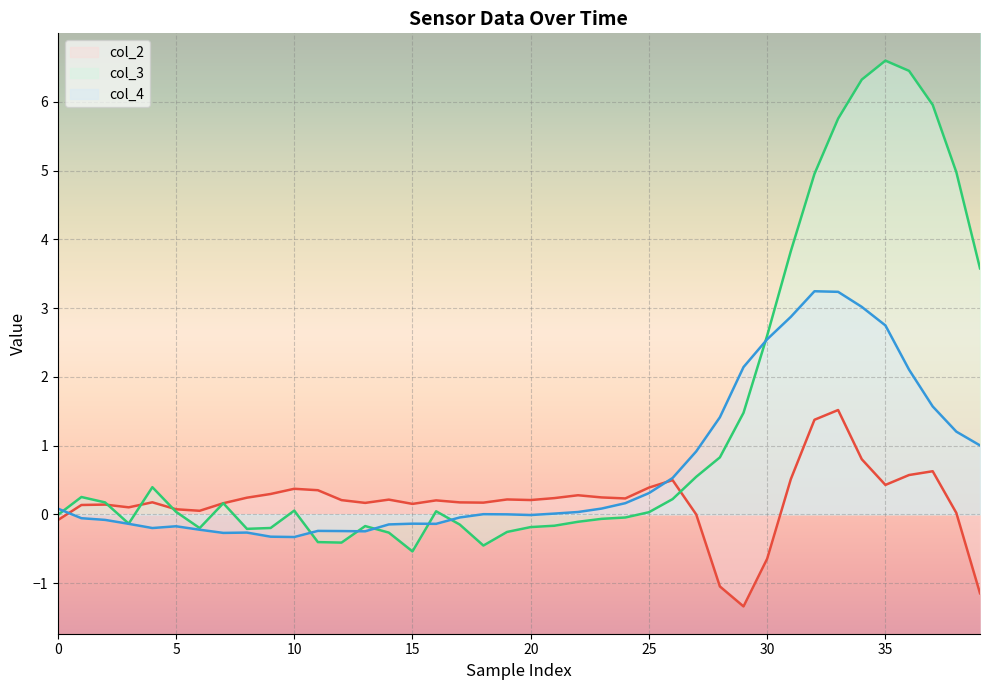

What value does the col_4 line series have at 36?

2.1